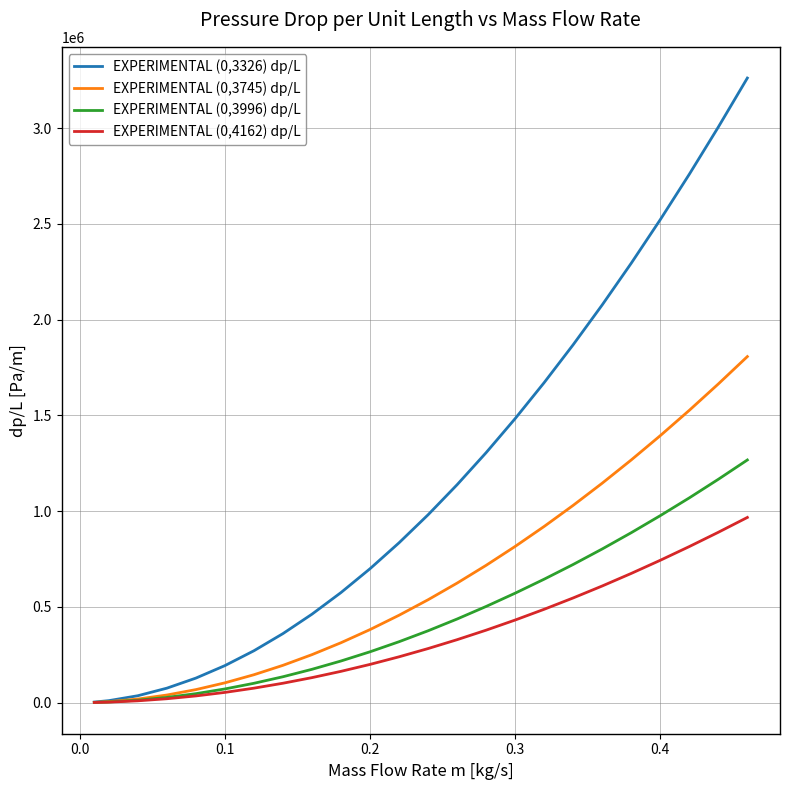

Which series has the largest range (max minus min)?

EXPERIMENTAL (0,3326) dp/L